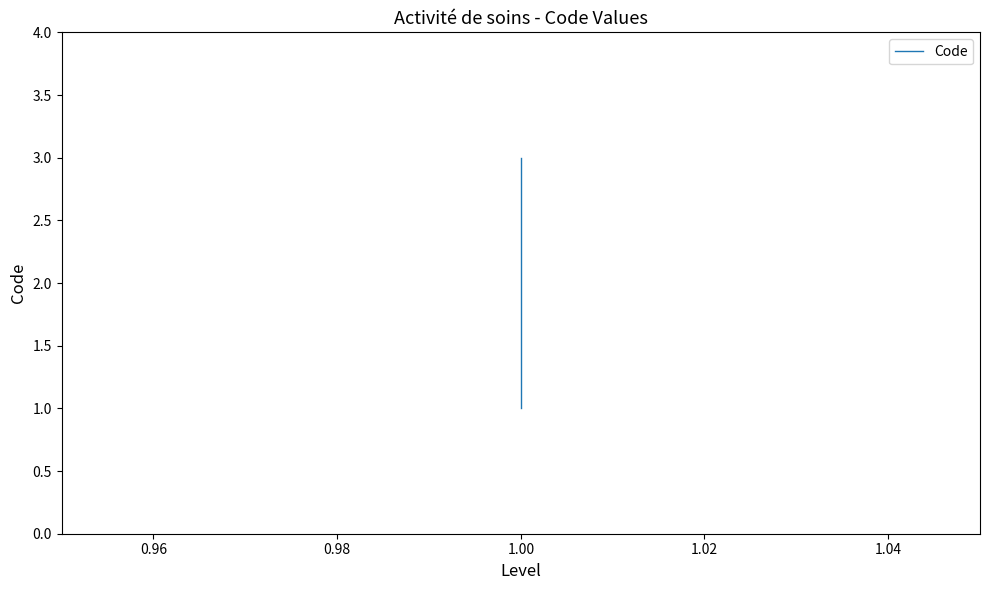

How many lines are shown in the chart?

1